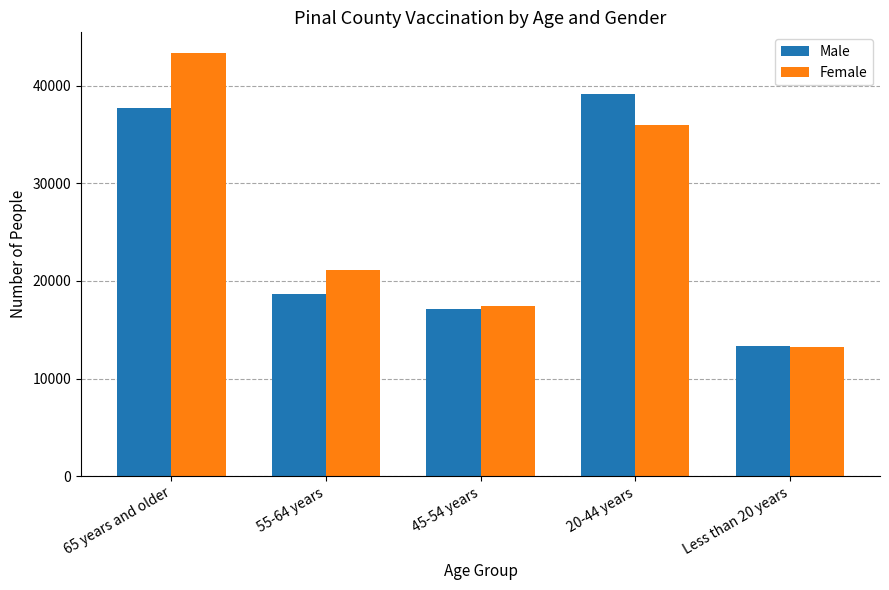

At which category is the sum across all series the highest?

65 years and older